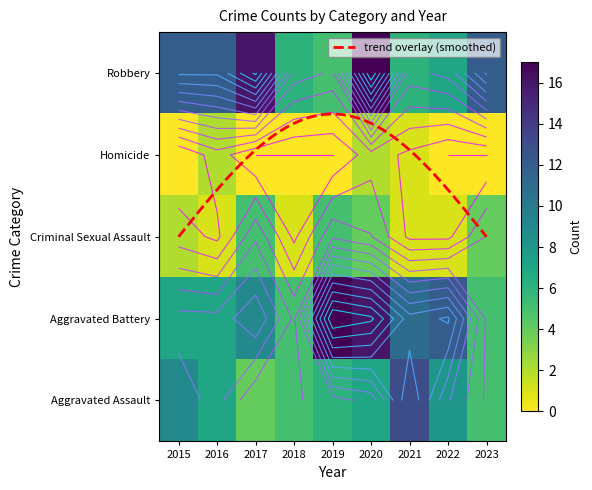

Reading left to right, extract all data points from this chart.

Aggravated Assault: 2015=9	2016=7	2017=4	2018=5	2019=6	2020=7	2021=13	2022=8	2023=5
Aggravated Battery: 2015=7	2016=7	2017=9	2018=5	2019=17	2020=16	2021=11	2022=12	2023=5
Criminal Sexual Assault: 2015=2	2016=1	2017=5	2018=1	2019=5	2020=4	2021=1	2022=1	2023=4
Homicide: 2015=0	2016=2	2017=0	2018=0	2019=0	2020=2	2021=1	2022=0	2023=0
Robbery: 2015=12	2016=12	2017=16	2018=6	2019=5	2020=17	2021=6	2022=7	2023=12